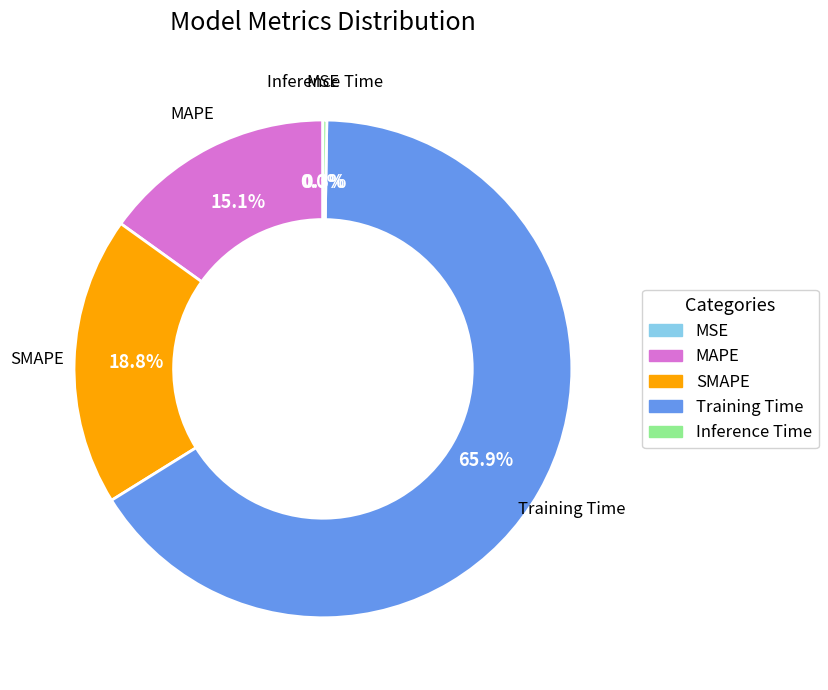

What percentage is the MAPE slice, to the nearest percent?

15%